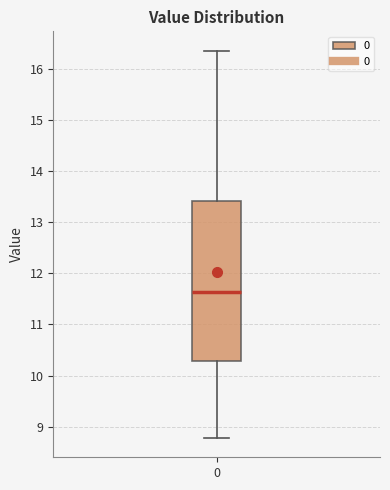

Read this box plot against the y-axis: the position of the median line, the range covered by the box, and the ends of both whiskers. The values are not printed on the chart, so give them approximately, as read against the axis.

median 11.6, box 10.3 to 13.4, whiskers 8.8 to 16.3